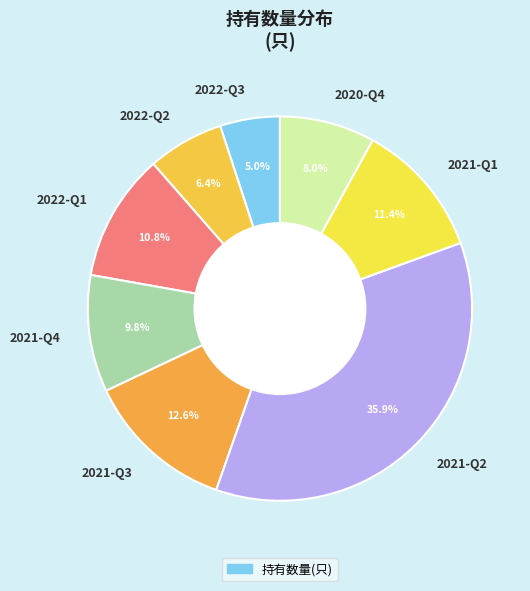

The 2020-Q4 slice represents 1% of the pie. True or false?

False